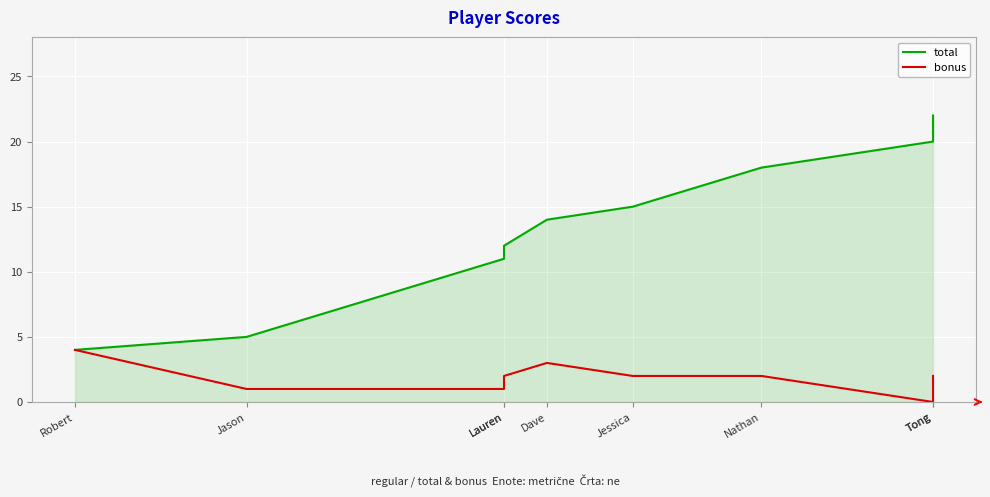

How many bonus values are between 1 and 2?

6